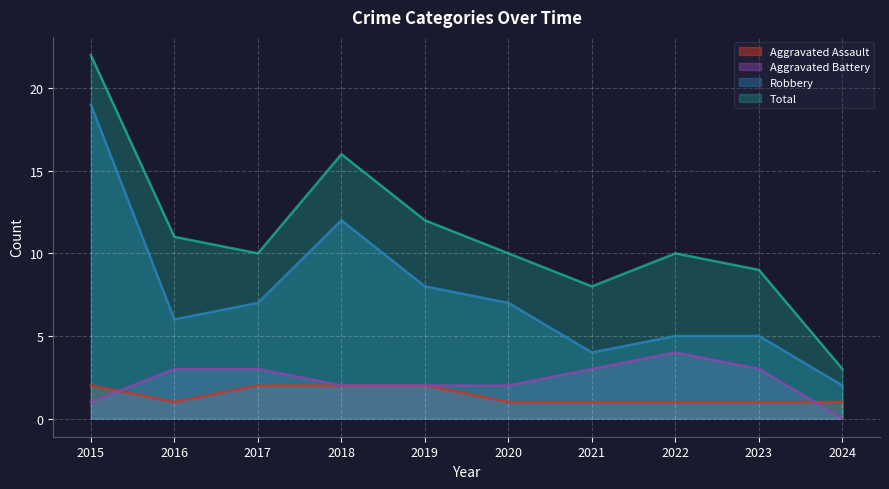

How many Aggravated Battery values are between 2 and 3?

7